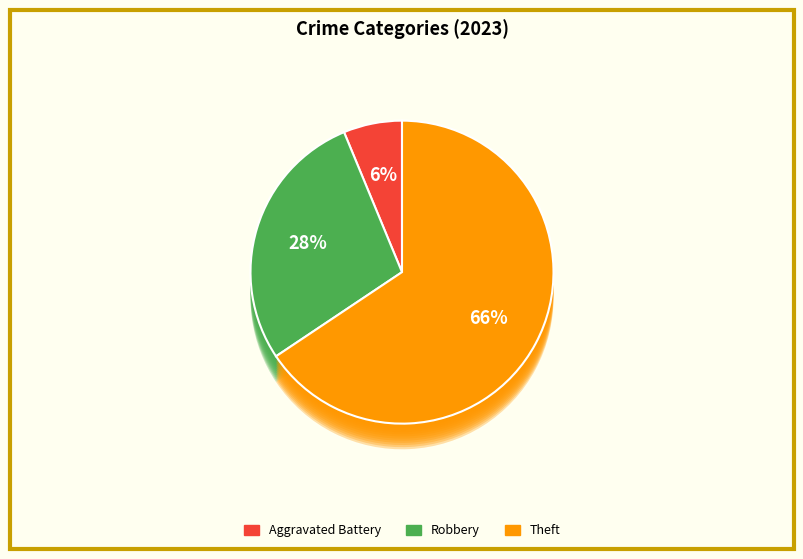

The Robbery slice represents 28% of the pie. True or false?

True